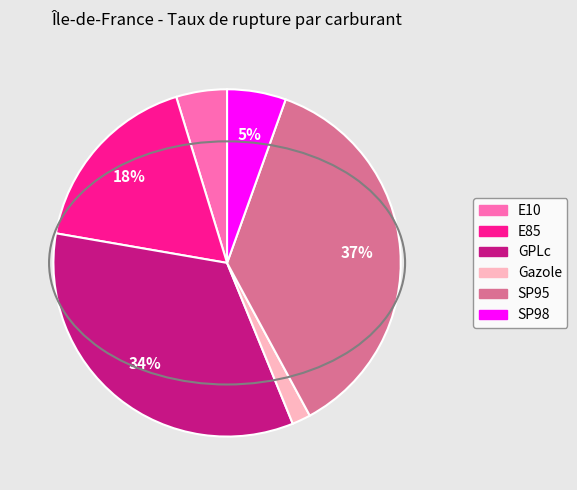

Which category has the smallest portion of the pie?

Gazole